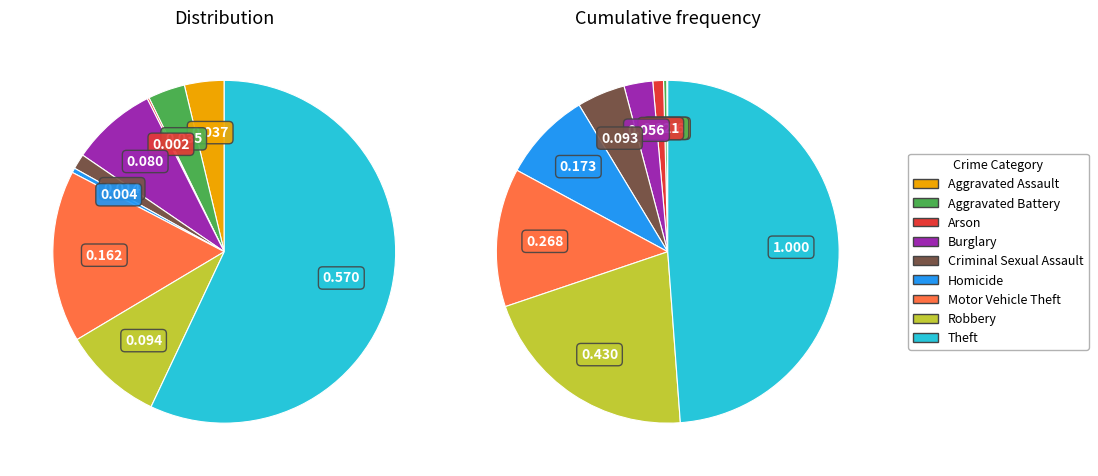

Rank the categories by value from lowest to highest.

Arson, Homicide, Criminal Sexual Assault, Aggravated Battery, Aggravated Assault, Burglary, Robbery, Motor Vehicle Theft, Theft